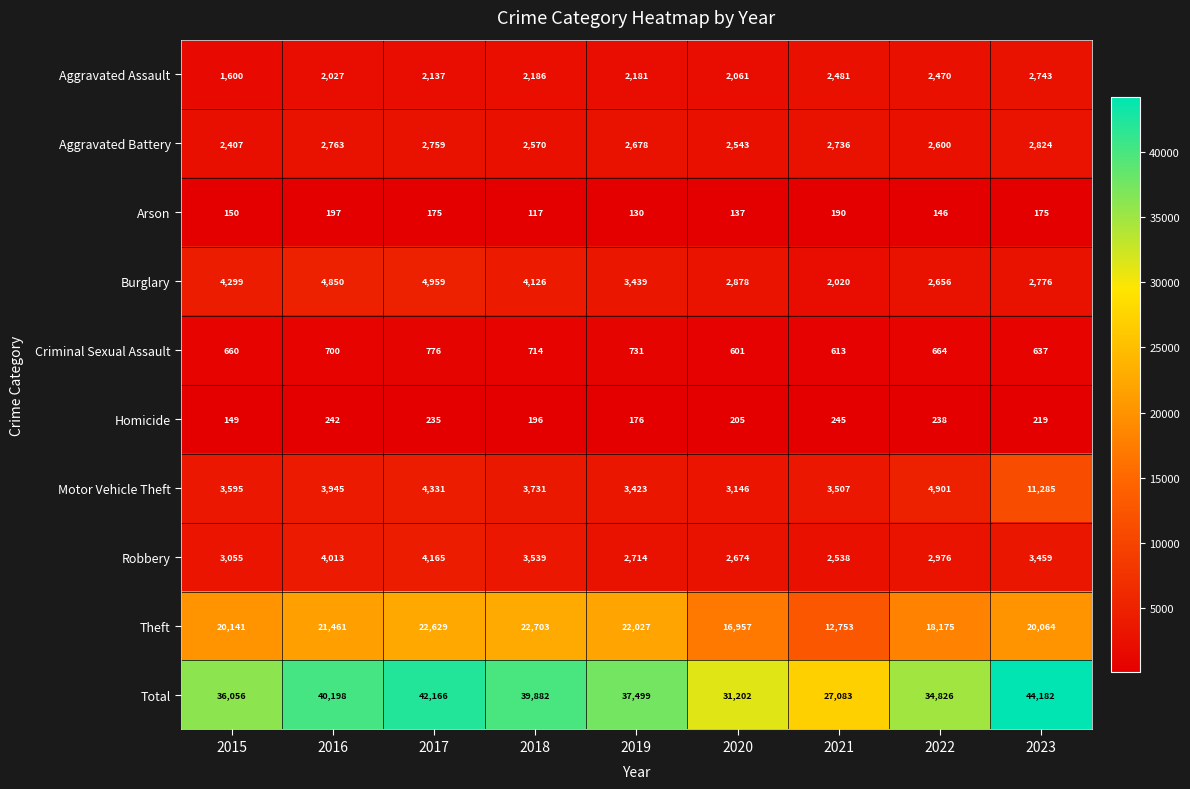

What is the maximum value shown in the chart?

44182